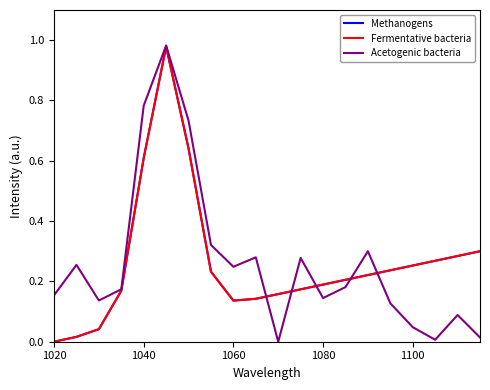

The value of Methanogens at 1040 is 0.6. True or false?

True